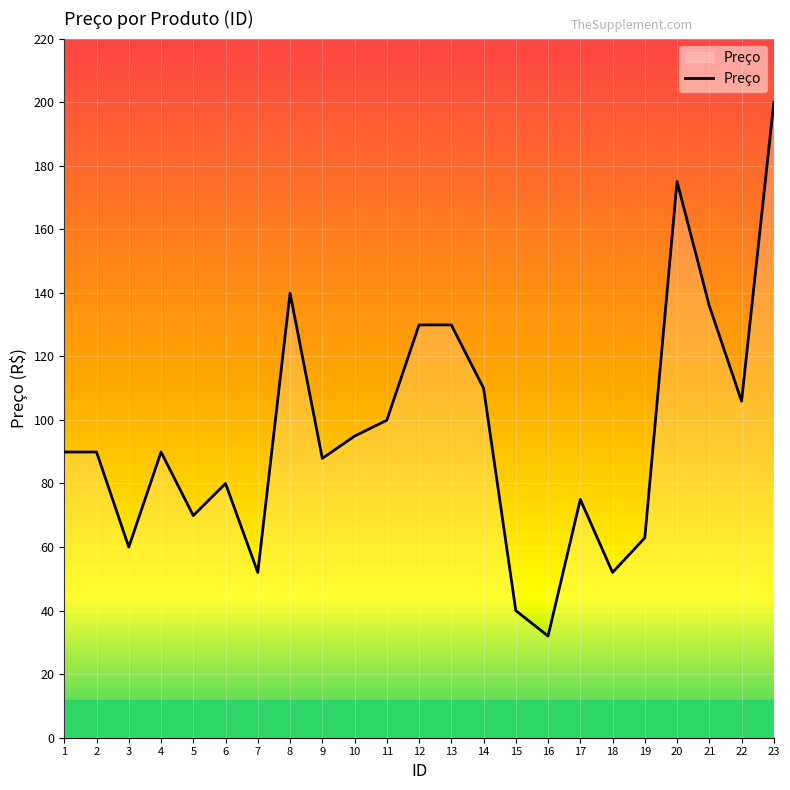

Reading left to right, what are all the values shown in this chart?

89.9	89.9	60.0	89.9	69.9	80.0	52.0	139.9	87.9	94.9	99.9	129.9	129.9	110.0	40.0	32.0	75.0	52.0	62.9	175.0	135.9	105.9	199.9